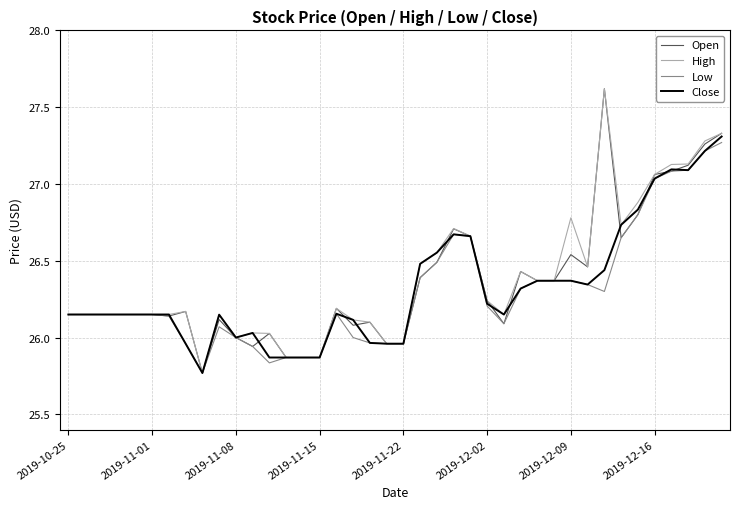

Does the chart have visible grid lines?

Yes